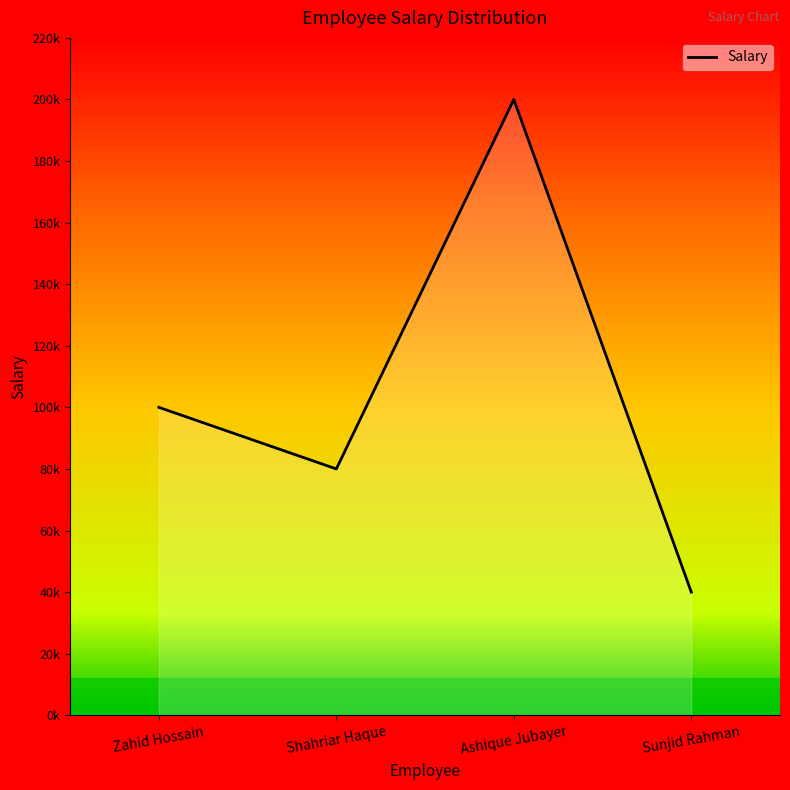

Does the chart display data point markers on the line(s)?

No